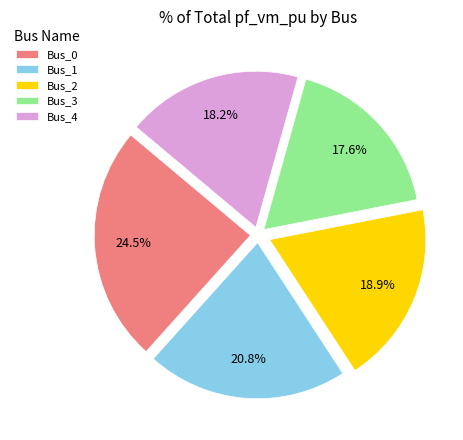

How many segments does this pie chart have?

5